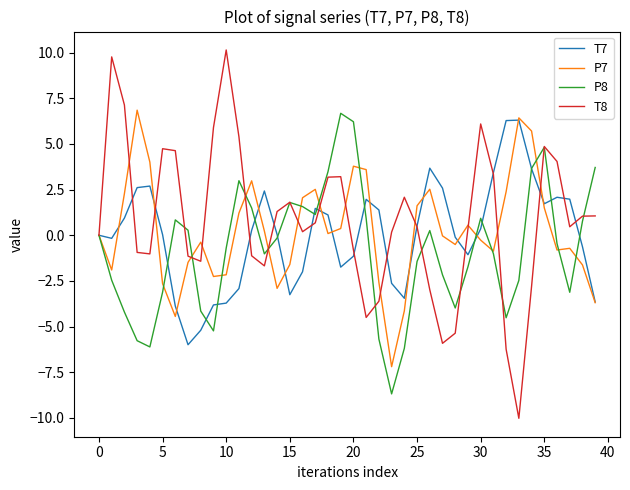

What is the minimum value shown in the chart?

-10.0